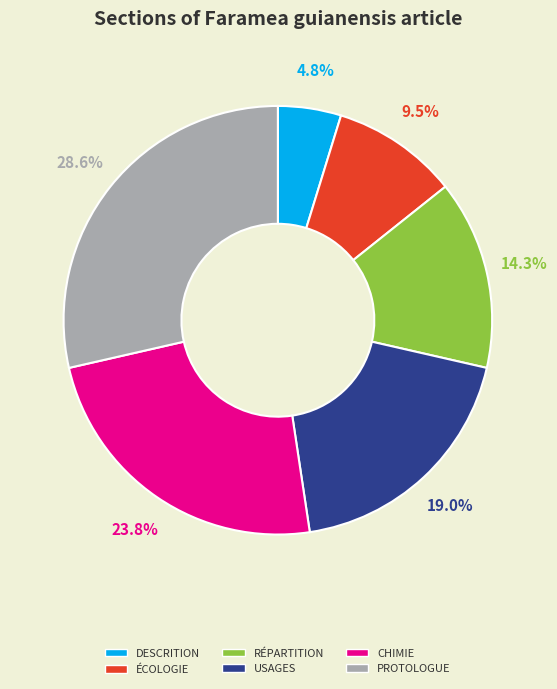

How many segments does this pie chart have?

6